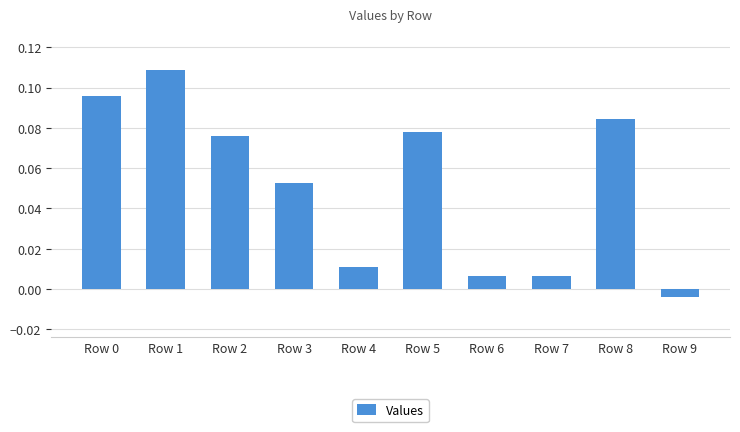

What is the sum of all values?

0.5